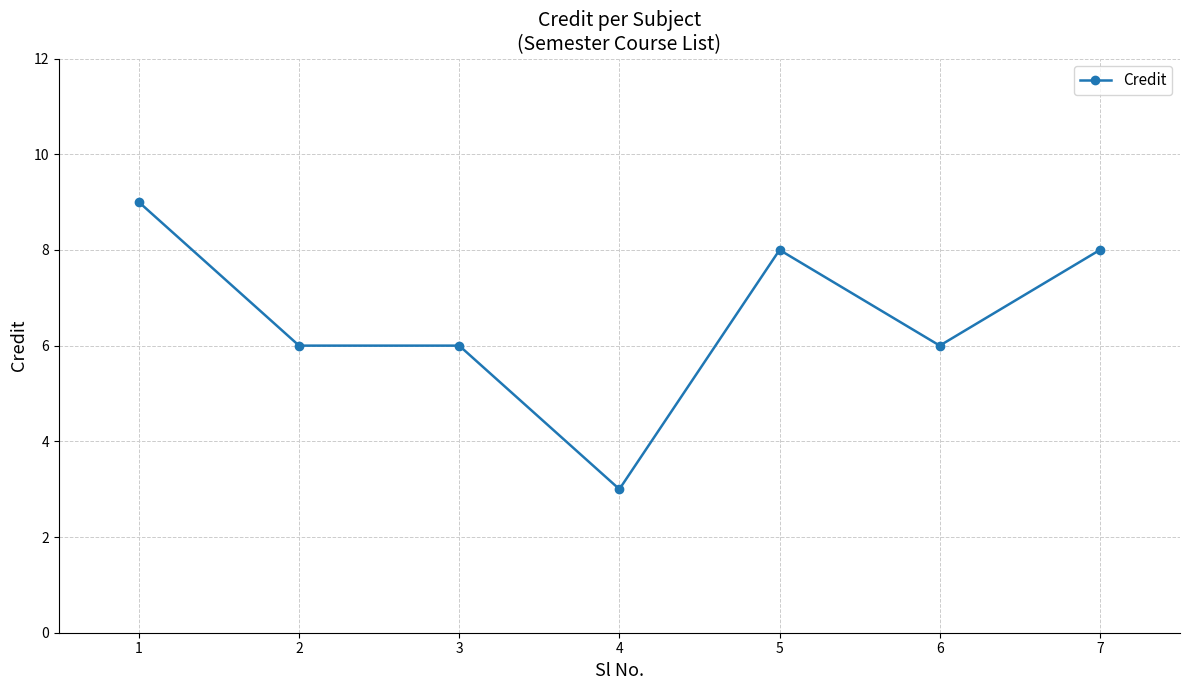

Count the number of categories in the chart.

7